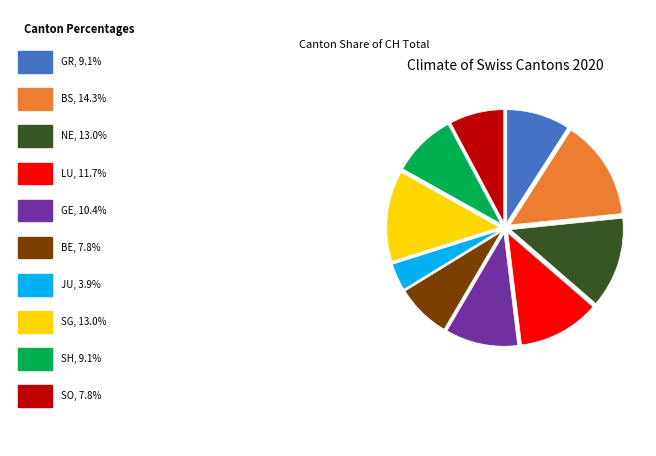

Is there a majority slice in this chart?

No